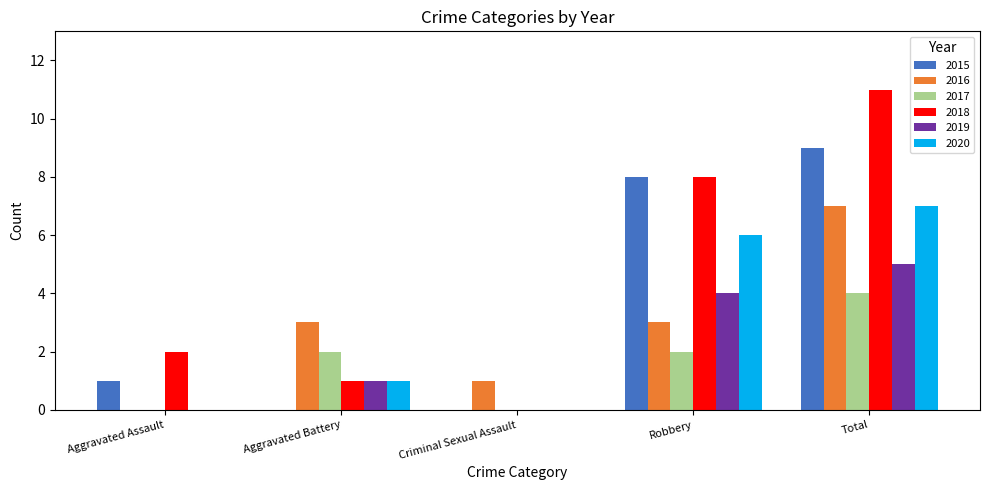

How many values in 2018 are above zero?

4